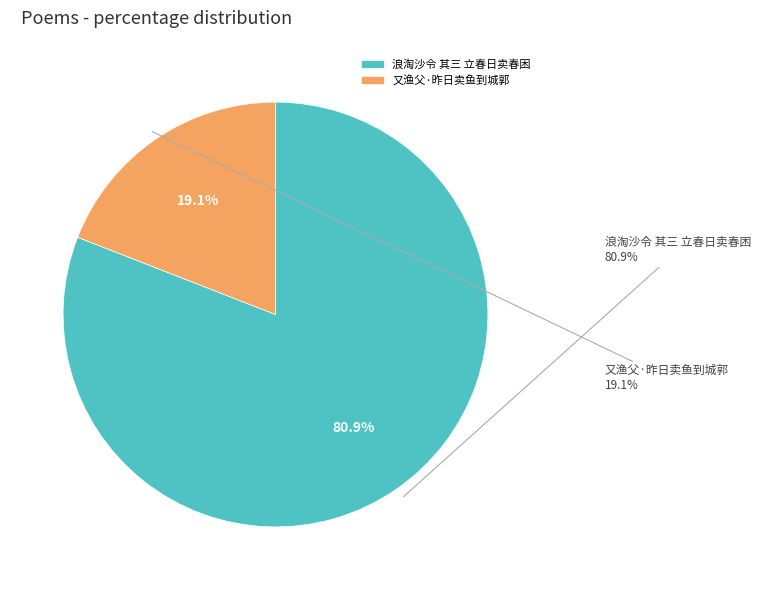

How many slices are in this pie chart?

2